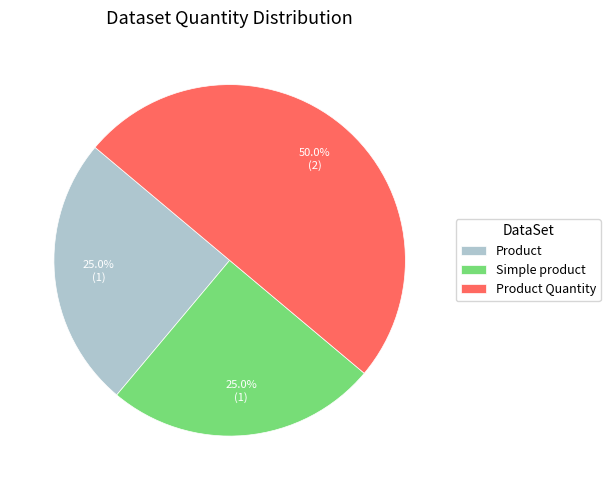

To the nearest percent, what is the difference between the largest and smallest slice percentages?

25%